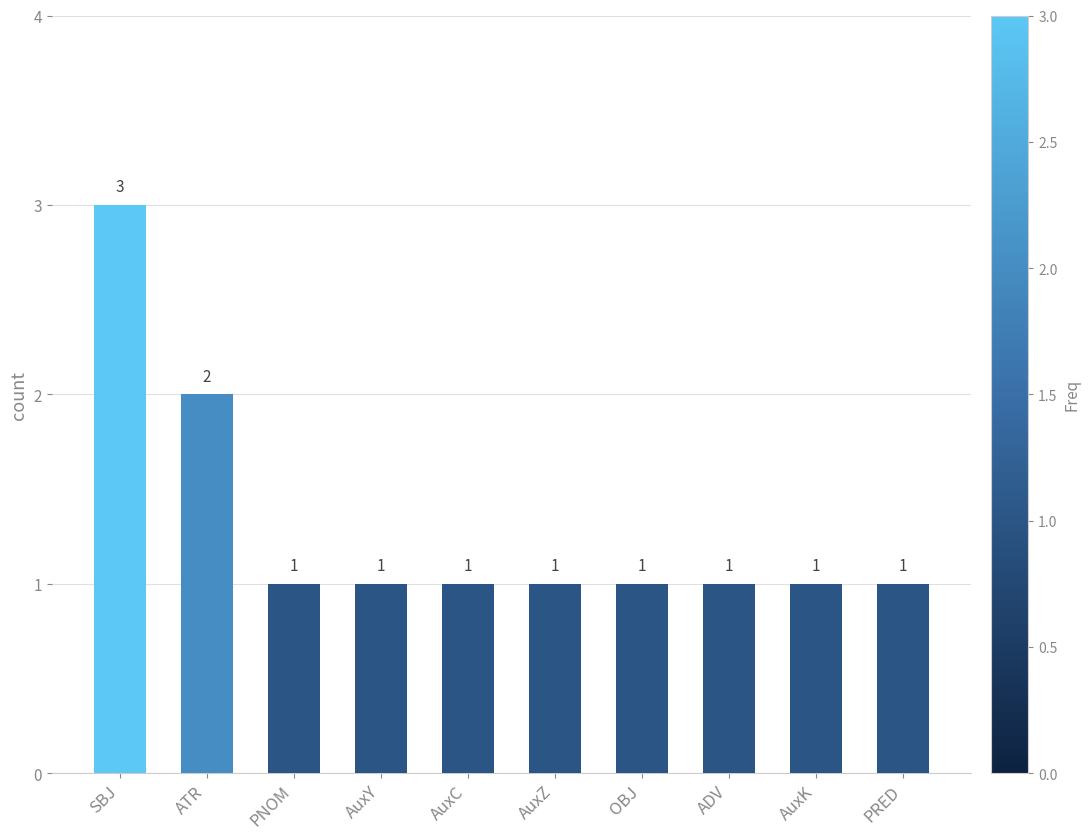

Reading right to left, list all the values displayed in this chart.

1	1	1	1	1	1	1	1	2	3